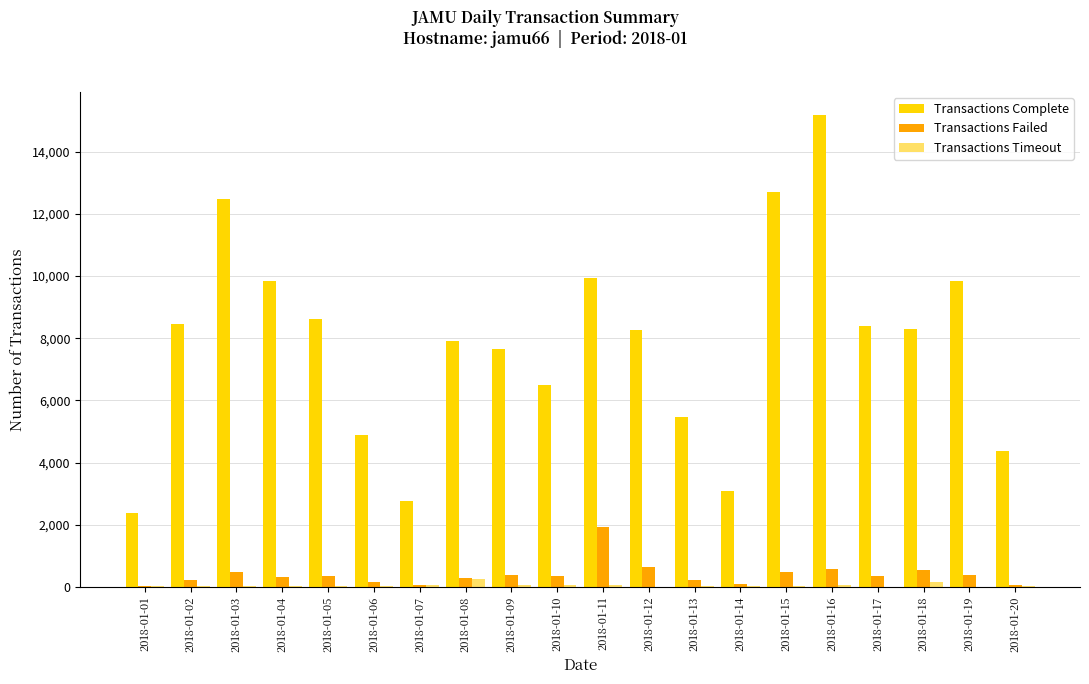

How many data points does each series have?

20